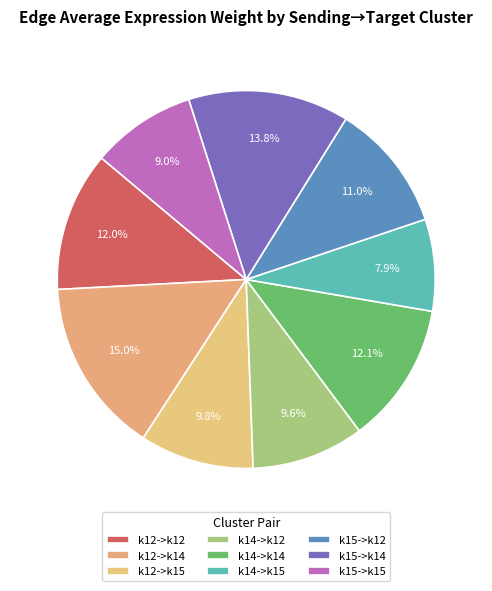

Is it true that k12->k14 is 15% of the pie?

True